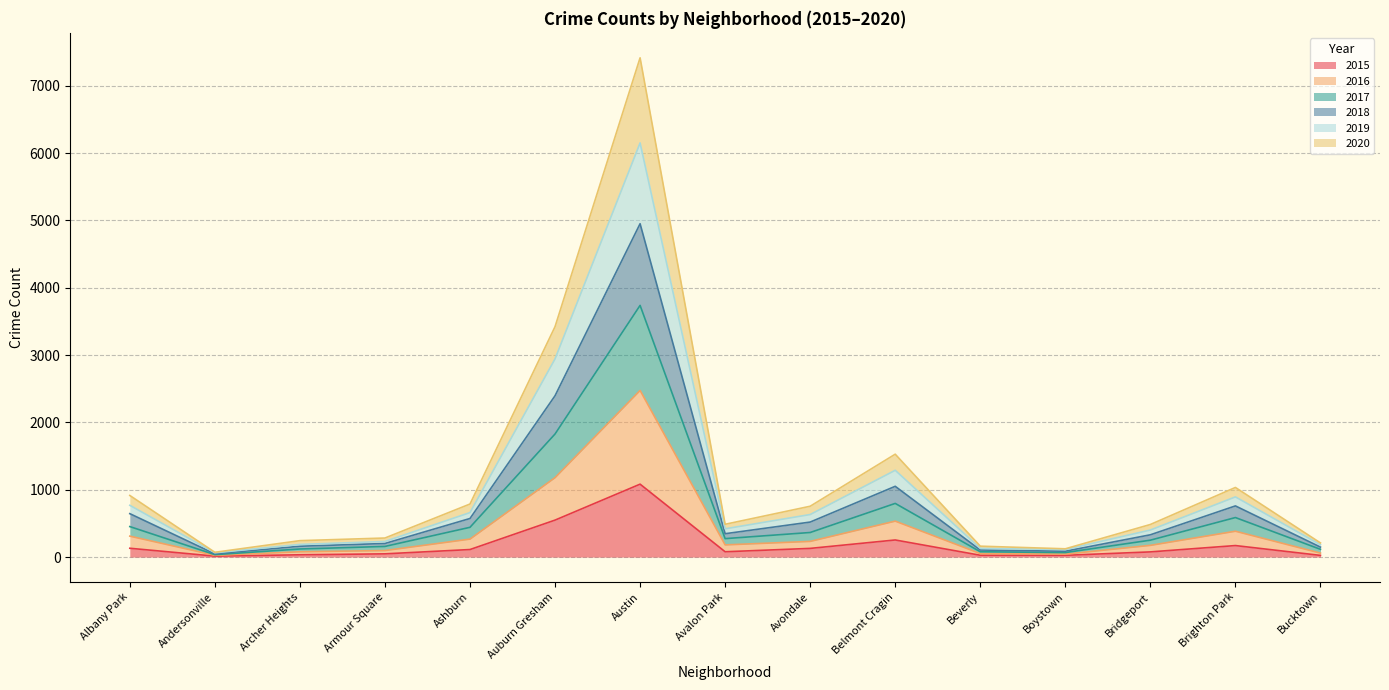

True or false: 2017 and 2015 cross at least once.

False